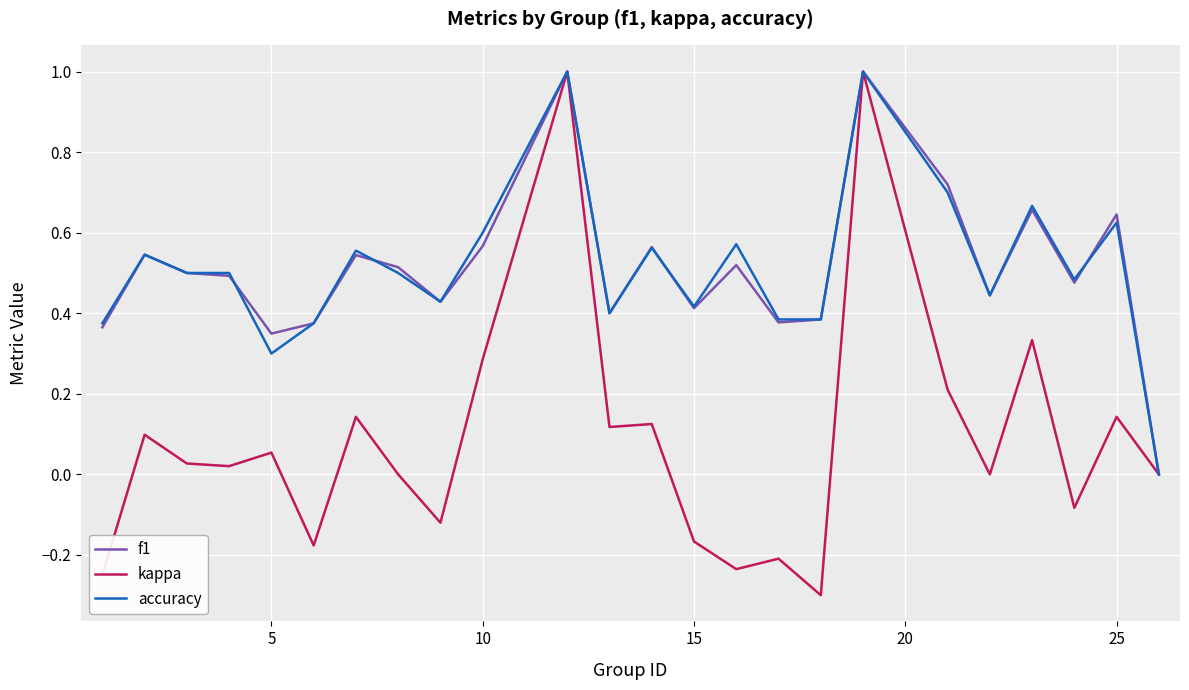

Which series has the widest spread of values?

kappa